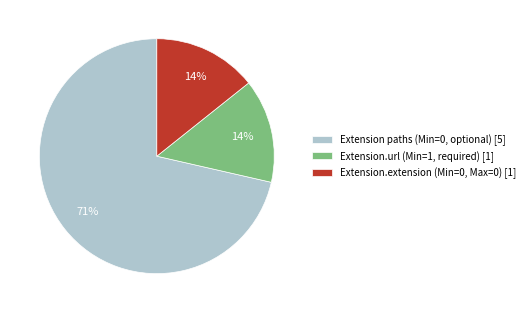

Between Extension.url (Min=1, required) [1] and Extension paths (Min=0, optional) [5], which is larger?

Extension paths (Min=0, optional) [5]